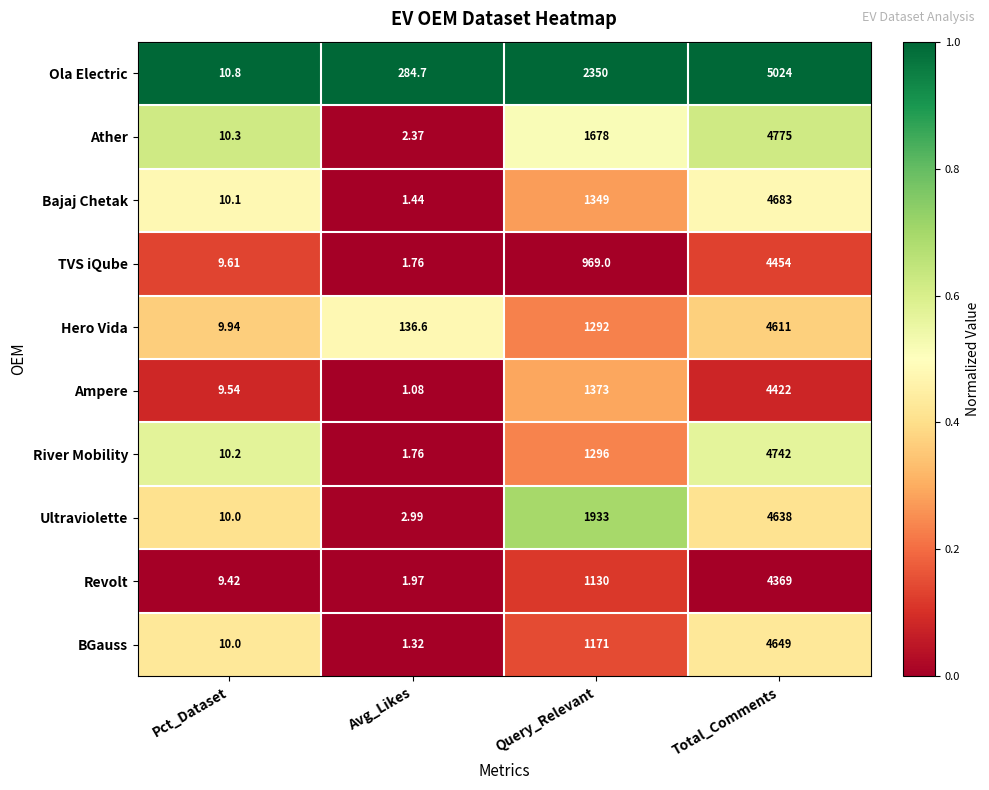

Which series has the largest total across all categories?

Ola Electric